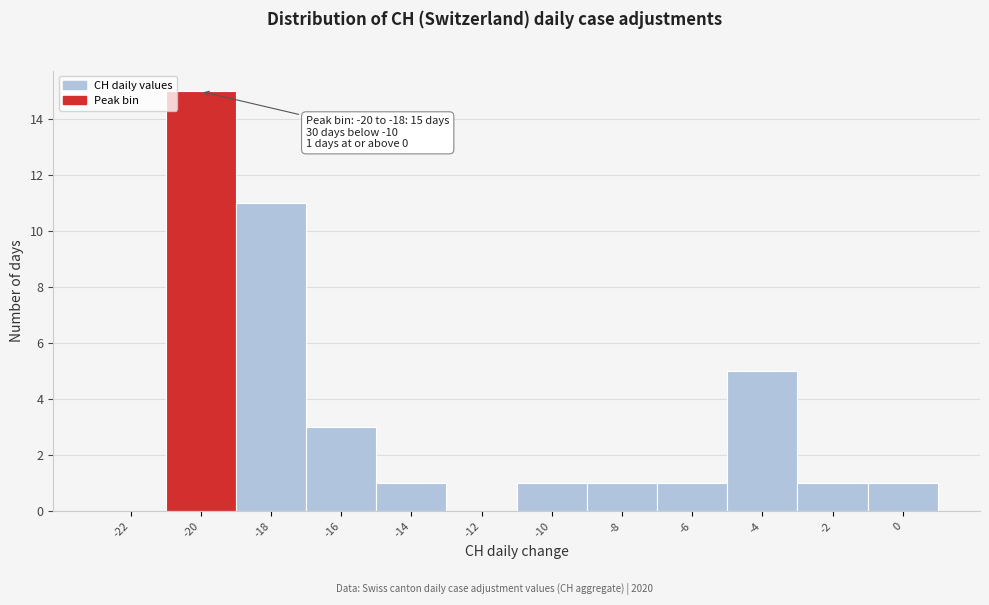

Reading left to right, list all the values displayed in this chart.

-22=0	-20=15	-18=11	-16=3	-14=1	-12=0	-10=1	-8=1	-6=1	-4=5	-2=1	0=1